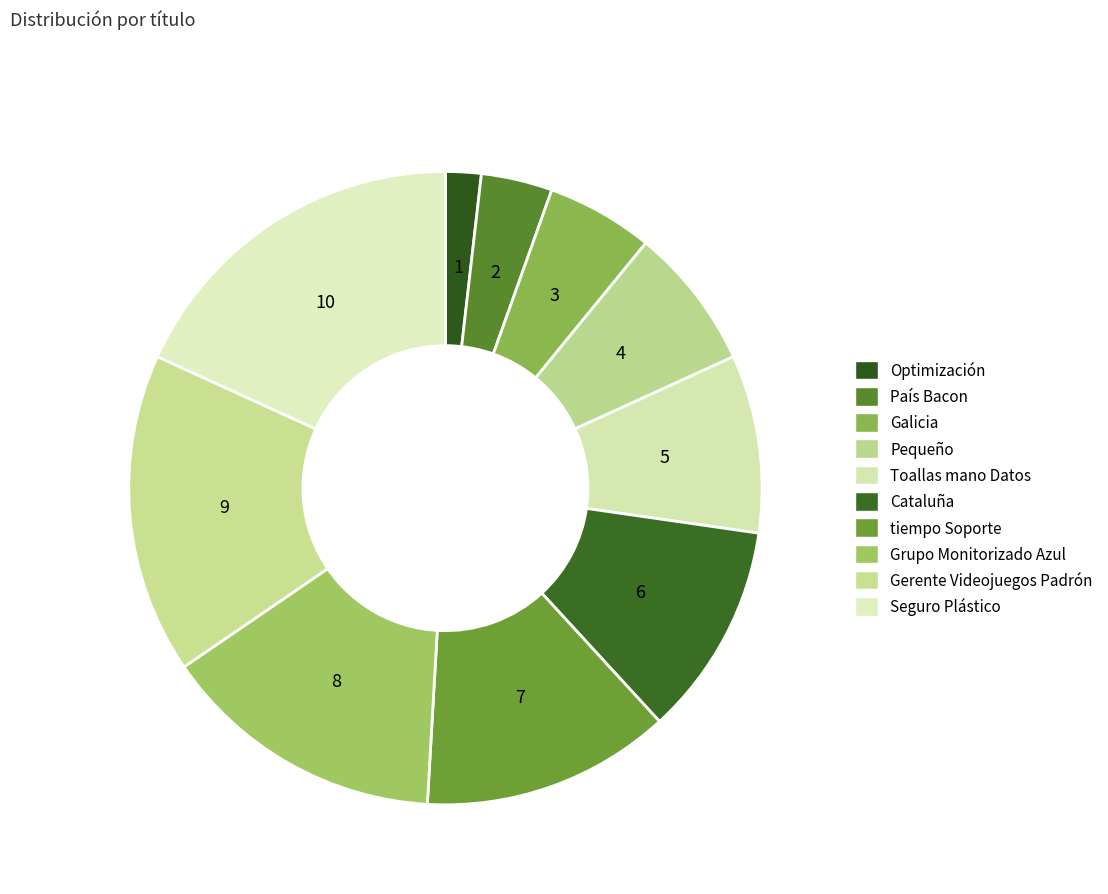

Approximately how many times larger is the value at tiempo Soporte compared to Pequeño?

1.8